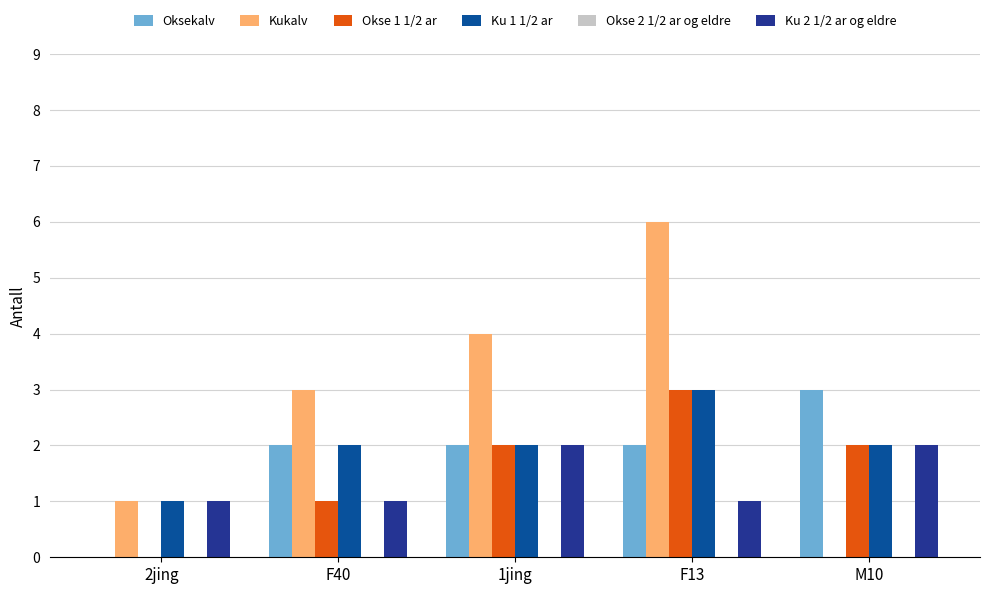

Which series has the widest spread of values?

Kukalv